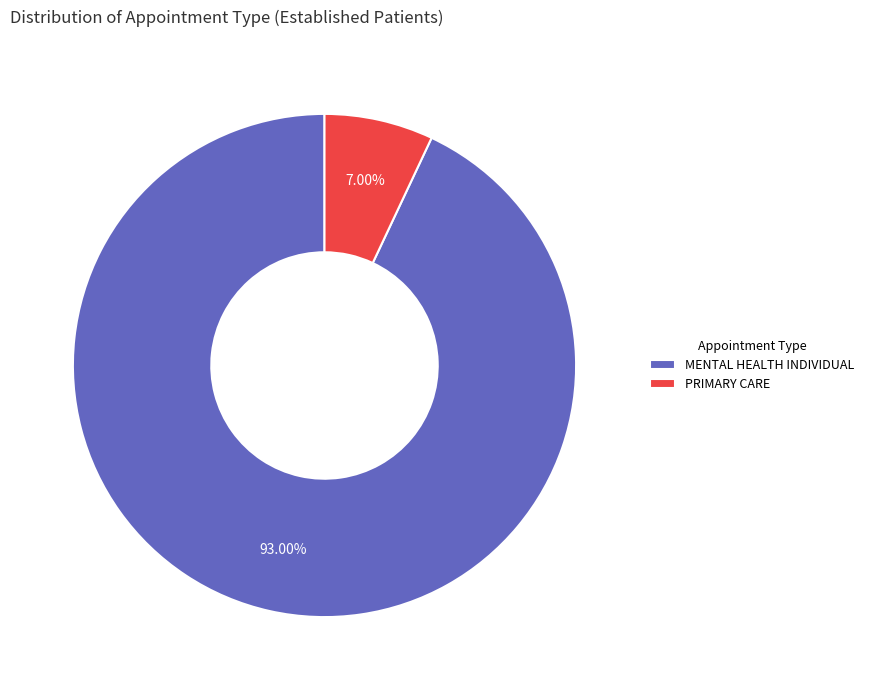

Is PRIMARY CARE the majority of the pie?

No